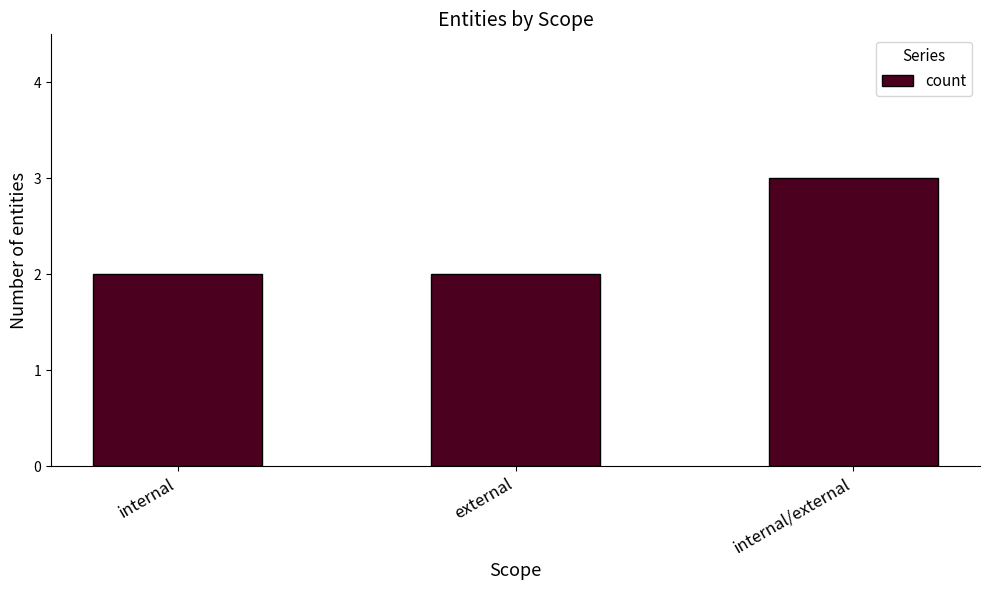

Reading left to right, list all the values displayed in this chart.

2	2	3